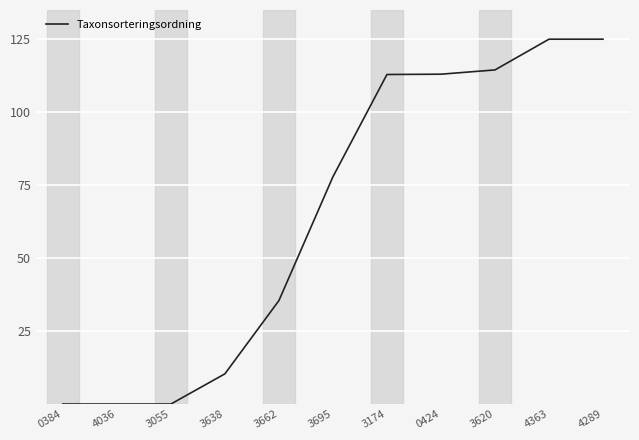

Between 3638 and 0384, which is larger?

3638